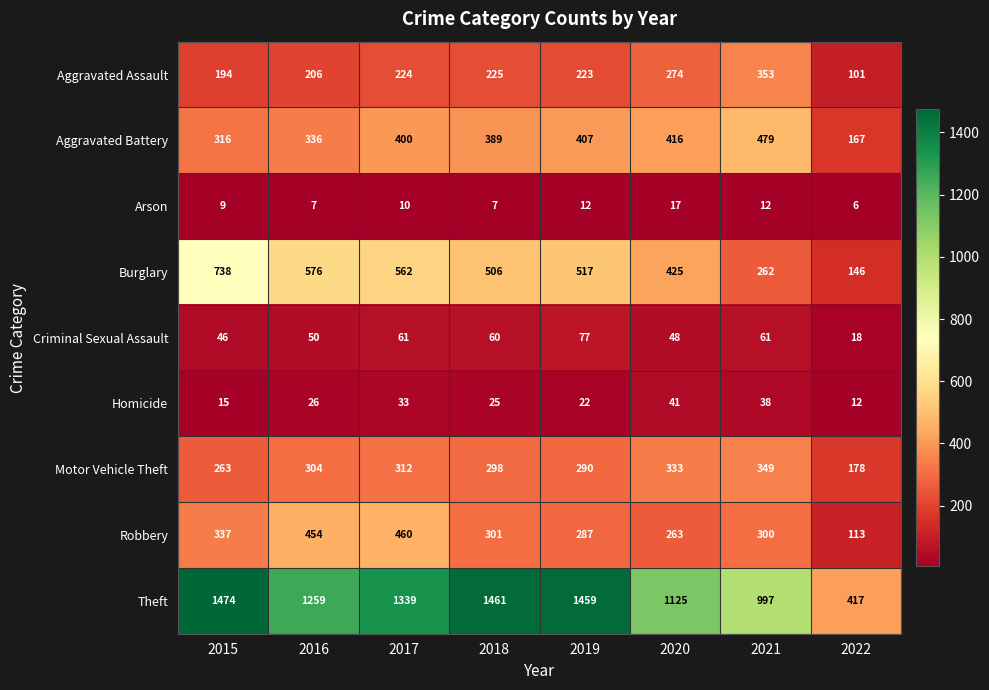

Which label corresponds to the smallest value in the chart?

2022